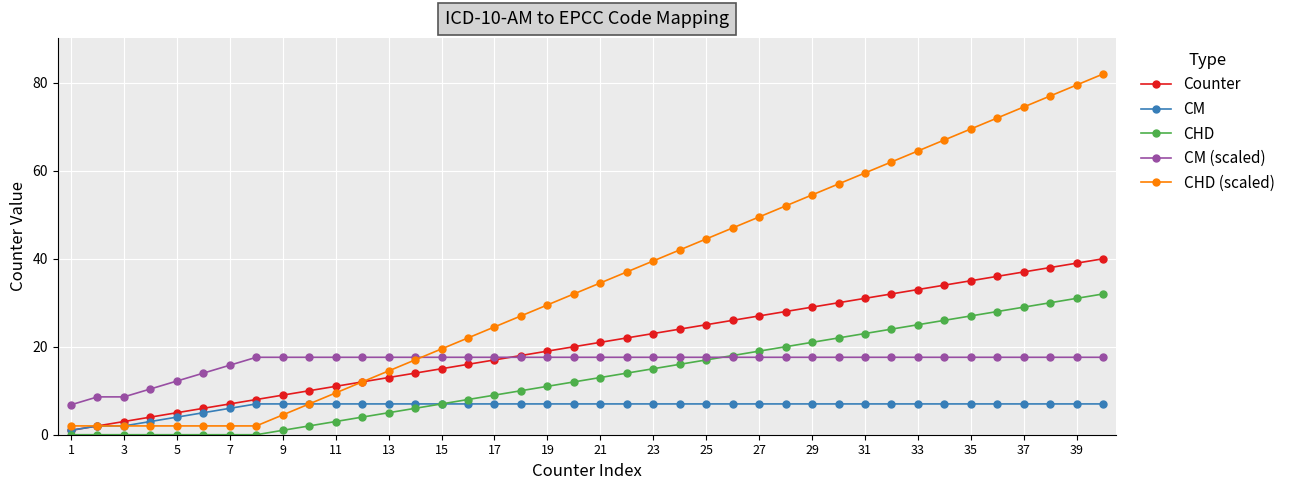

Rank the series by their maximum value, from lowest to highest.

CM, CM (scaled), CHD, Counter, CHD (scaled)